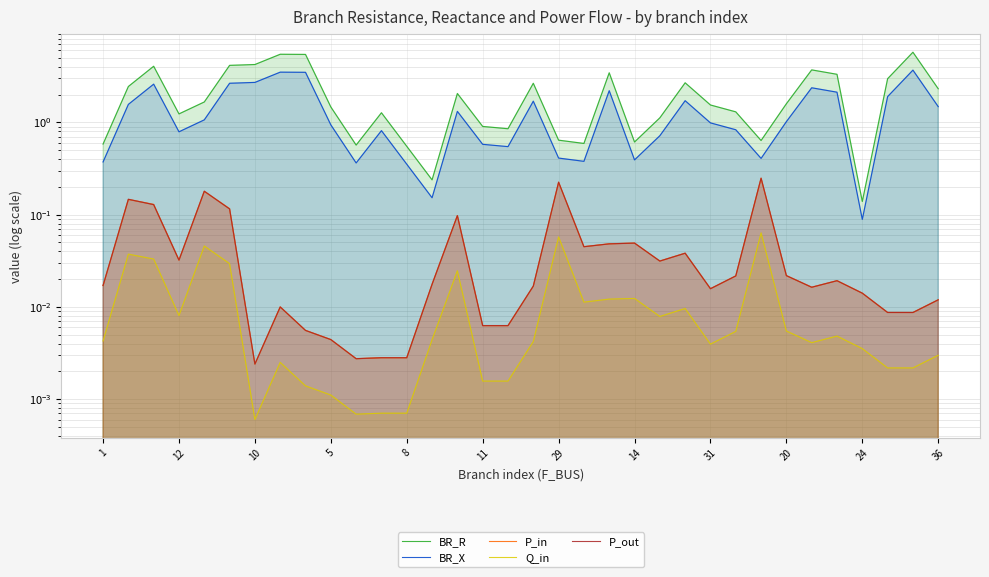

The BR_R series shows 3.5 at 12. True or false?

False